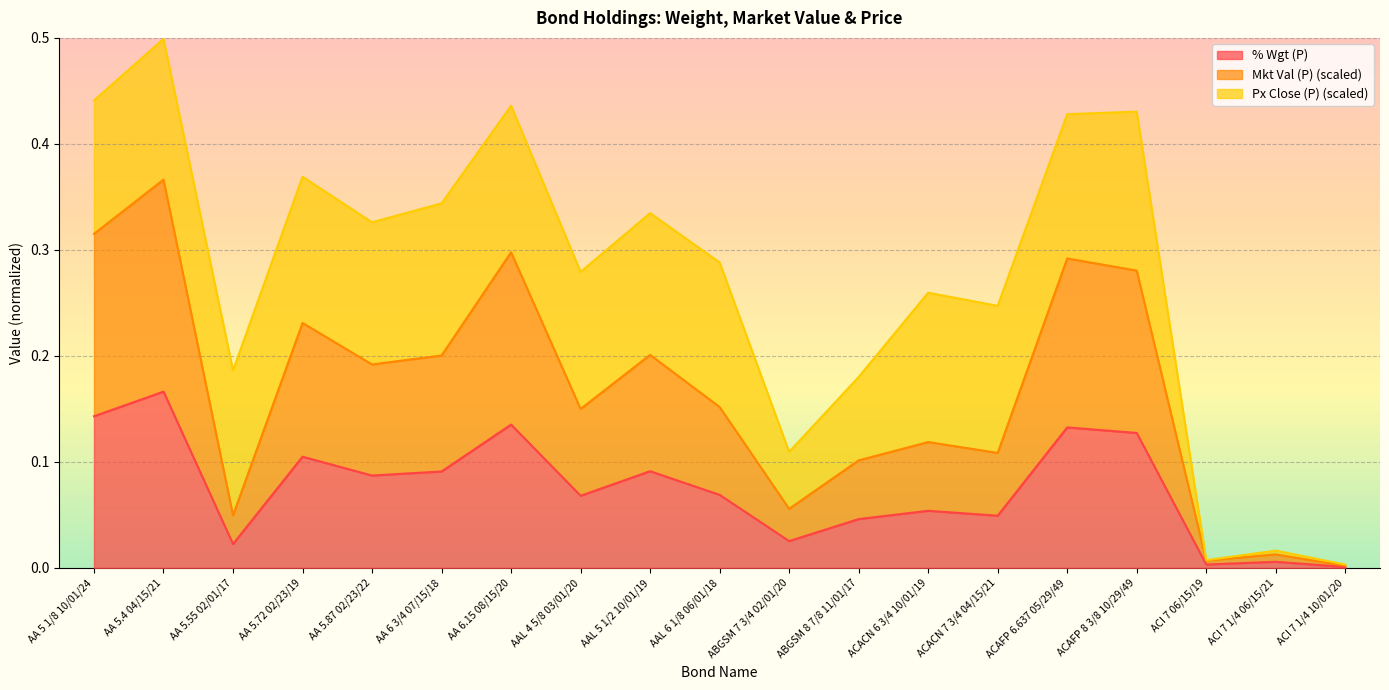

The Mkt Val (P) series shows 0.0 at ACI 7 1/4 10/01/20. True or false?

True